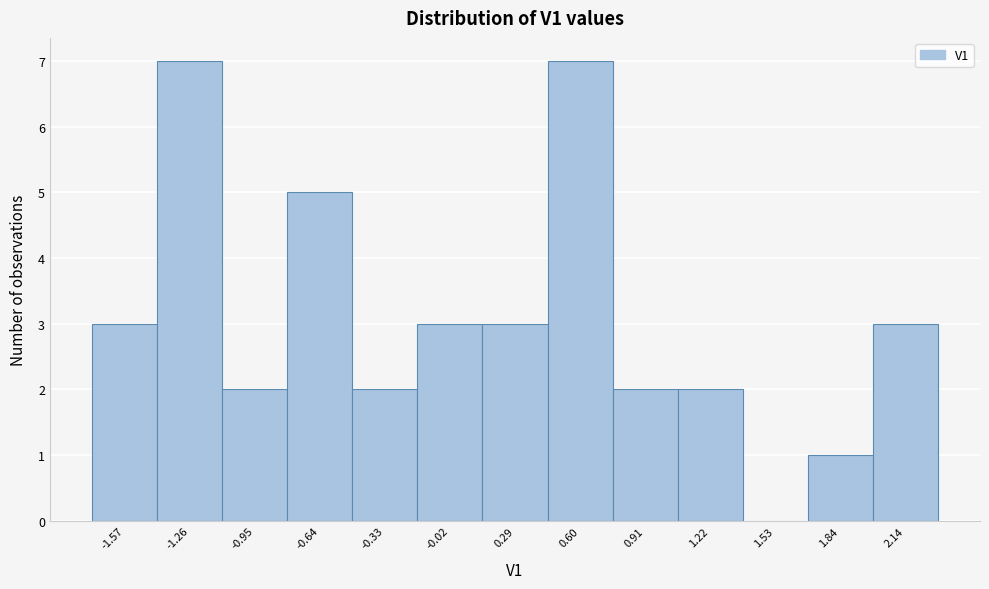

Reading left to right, what are all the values shown in this chart?

-1.57=3	-1.26=7	-0.95=2	-0.64=5	-0.33=2	-0.02=3	0.29=3	0.60=7	0.91=2	1.22=2	1.53=0	1.84=1	2.14=3